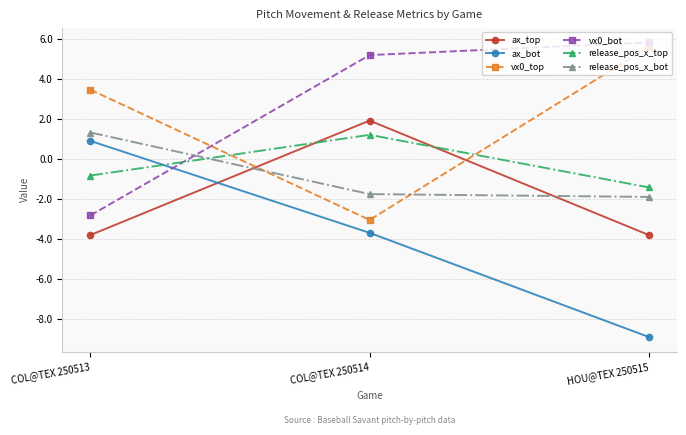

At which category does the chart reach its minimum across all series?

HOU@TEX 250515